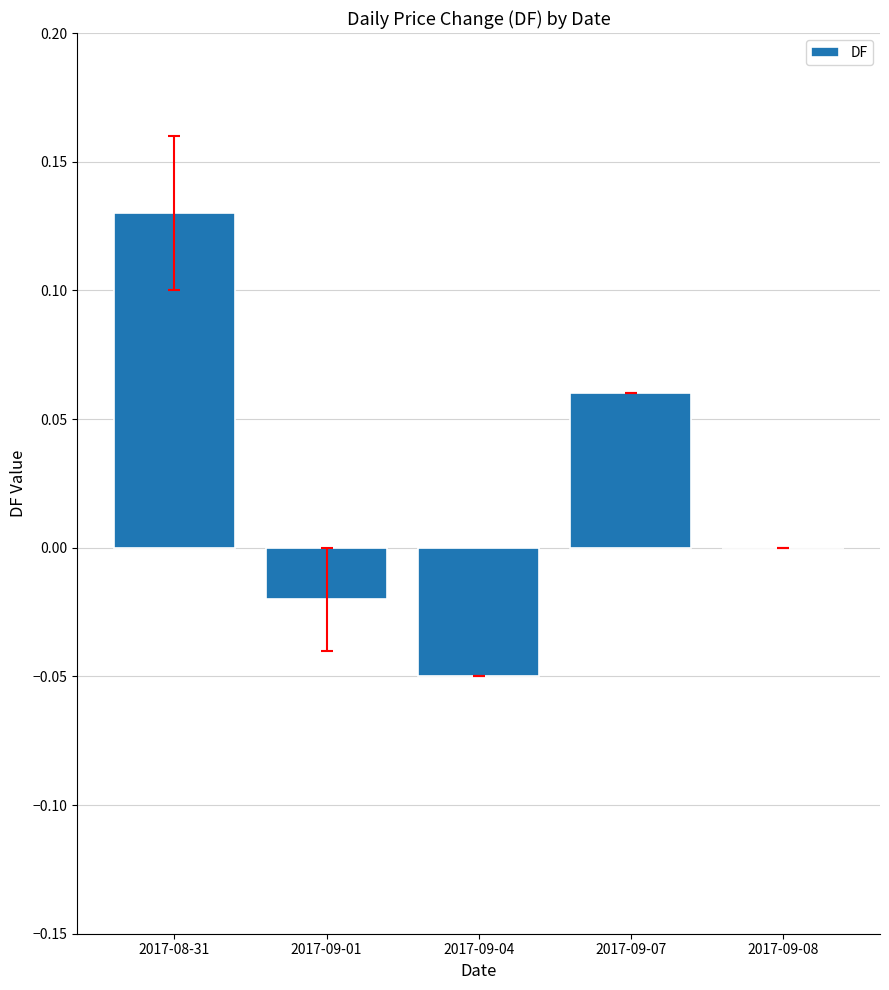

What is the change in value from 2017-09-01 to 2017-09-07?

+0.1